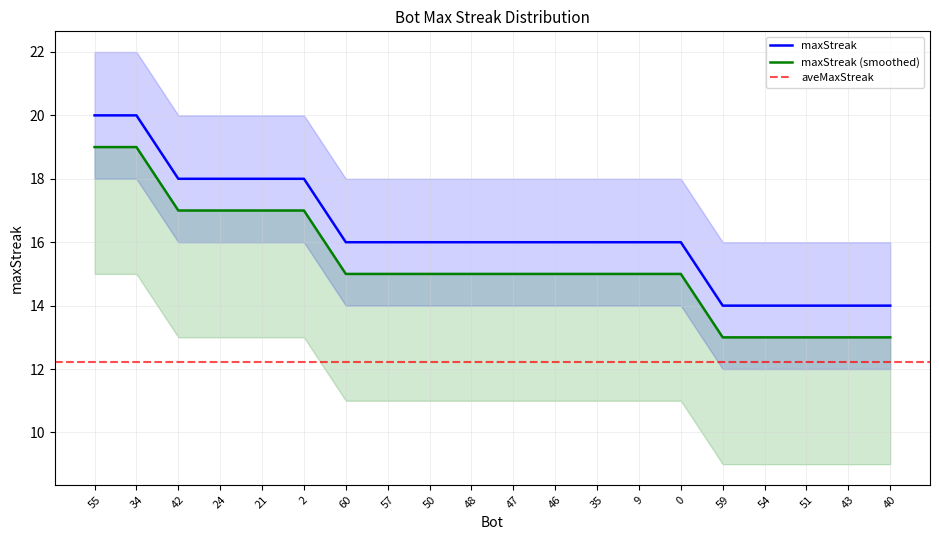

The value of maxStreak at 21 is 28. True or false?

False